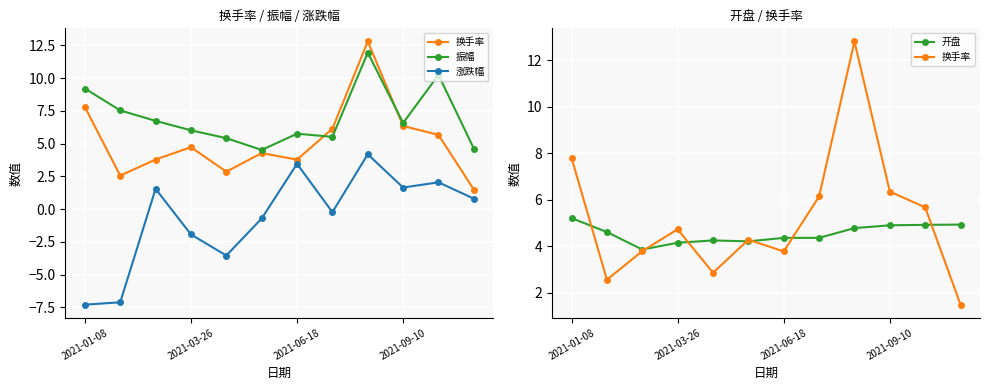

Is this an area chart (filled region under the line)?

No